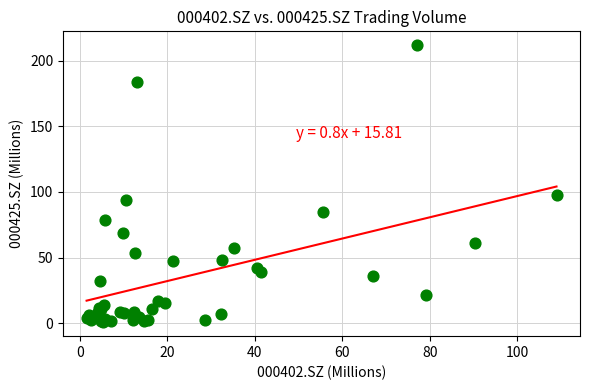

What Y value in the scatter plot is closest to 106?

97.5